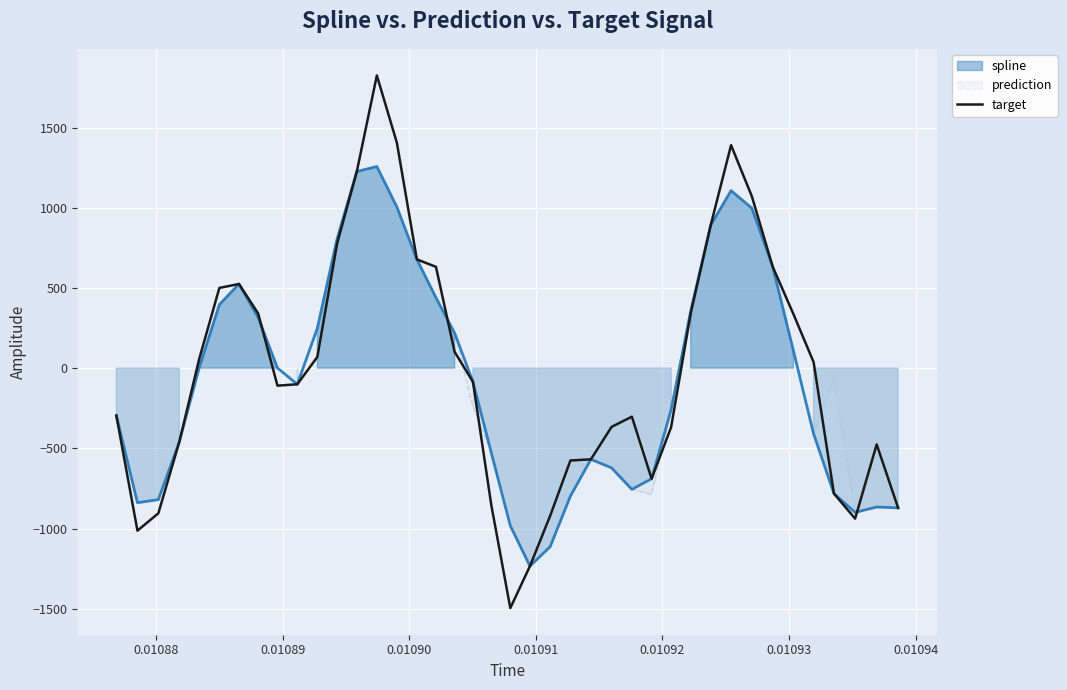

What is the highest value of the target series?

1824.6